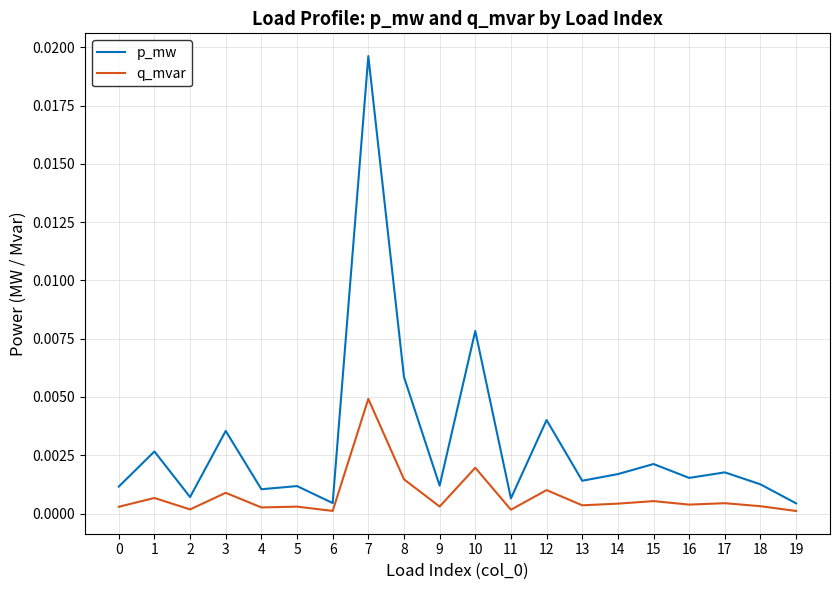

At which category is the sum across all series the highest?

7